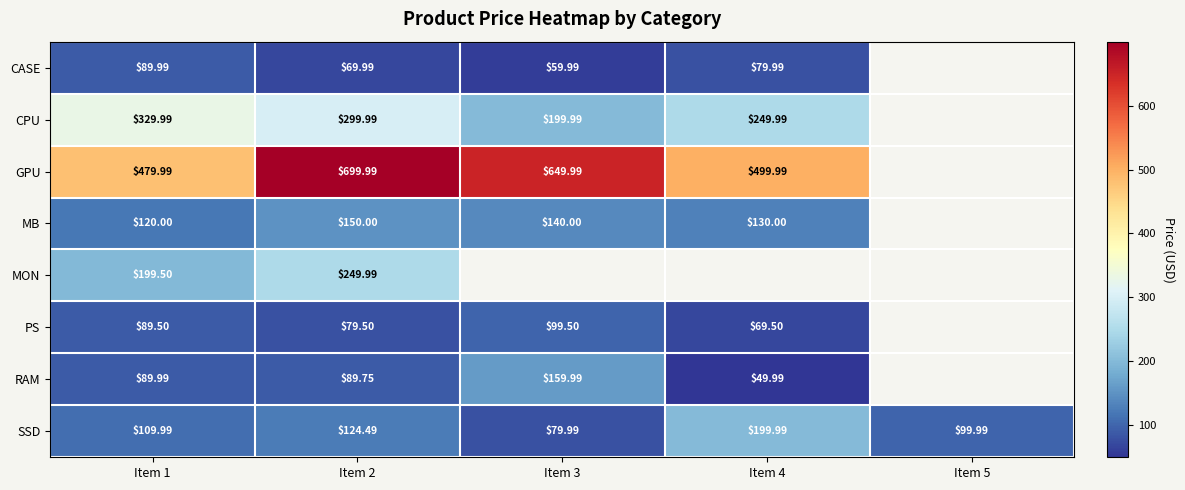

At how many categories does at least one series exceed 339?

4